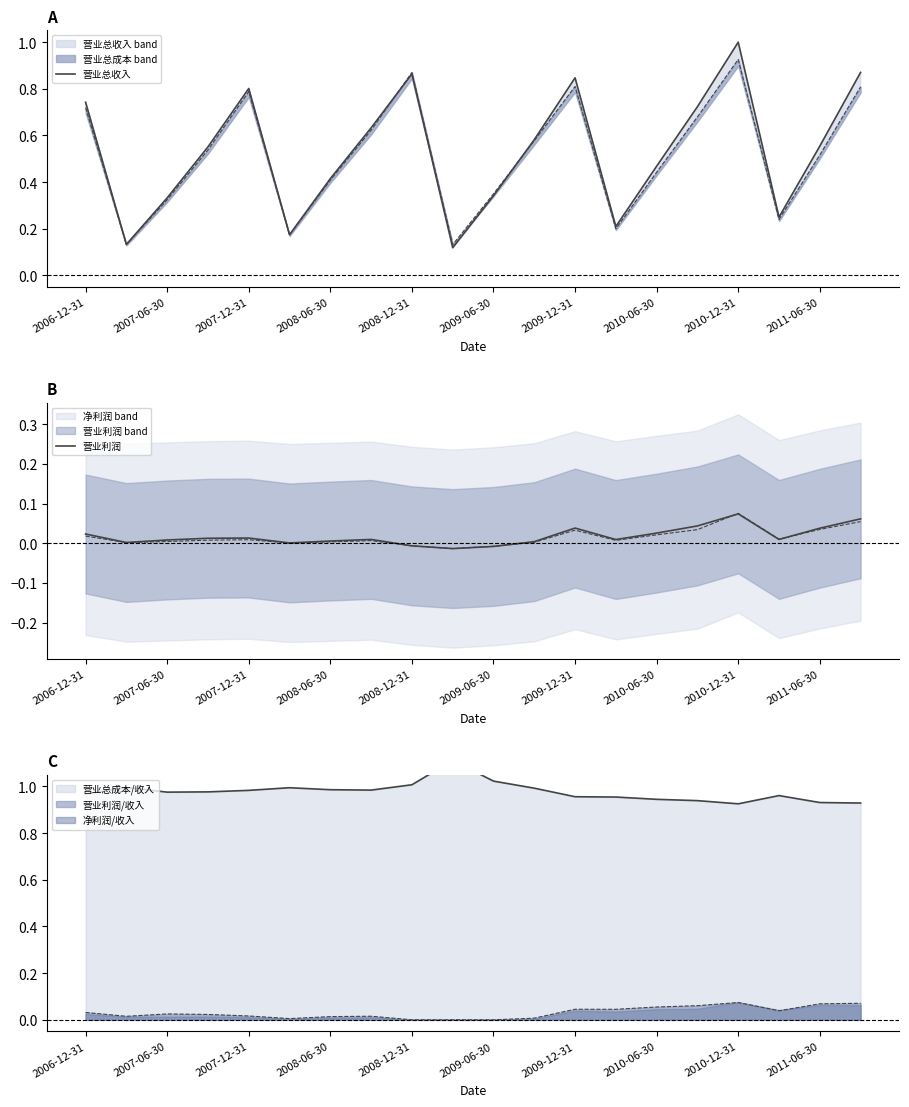

What is the total value across all series at 2010-06-30?

0.6